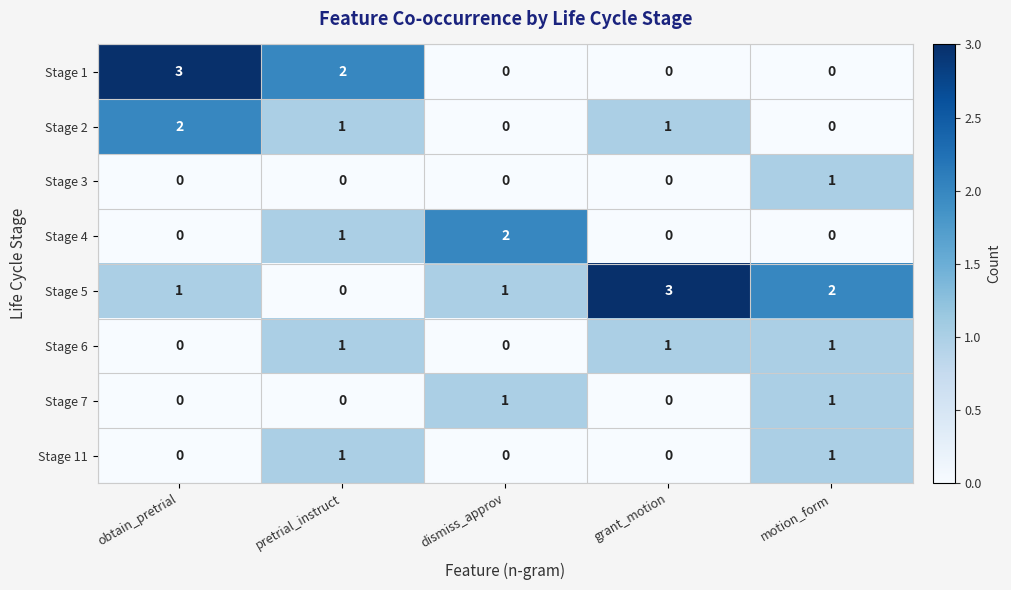

True or false: Stage 3 has a value of 1 at motion_form.

True